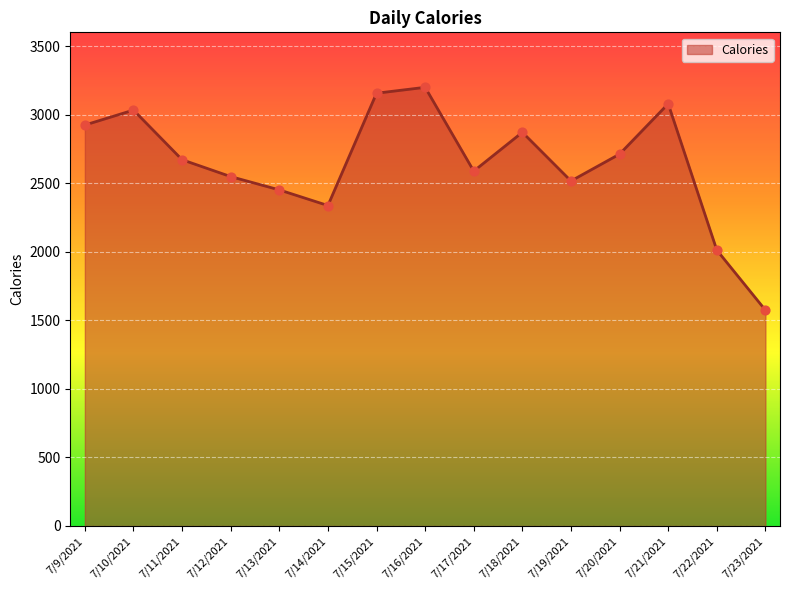

What is the ratio of the value at 7/21/2021 to the value at 7/20/2021?

1.1